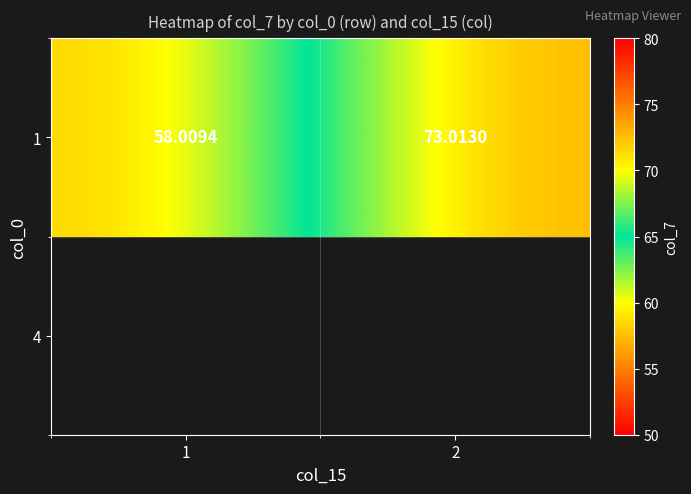

Reading left to right, extract all data points from this chart.

1=58.0	2=73.0